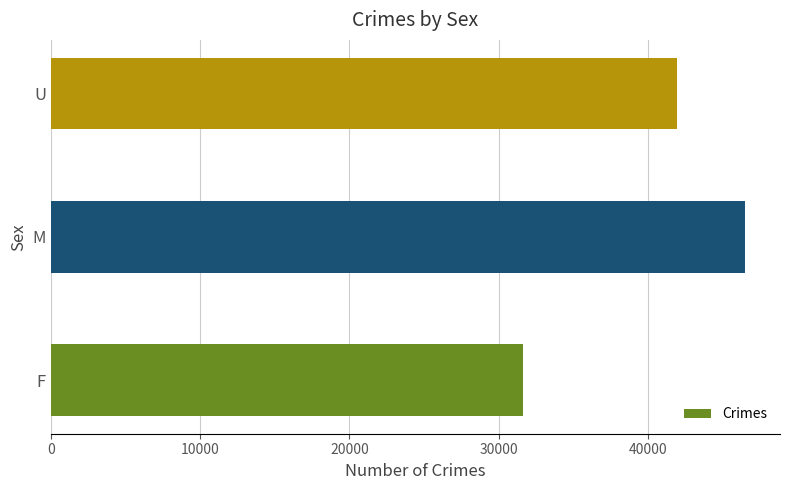

The chart shows a value of 46528 at M. True or false?

True